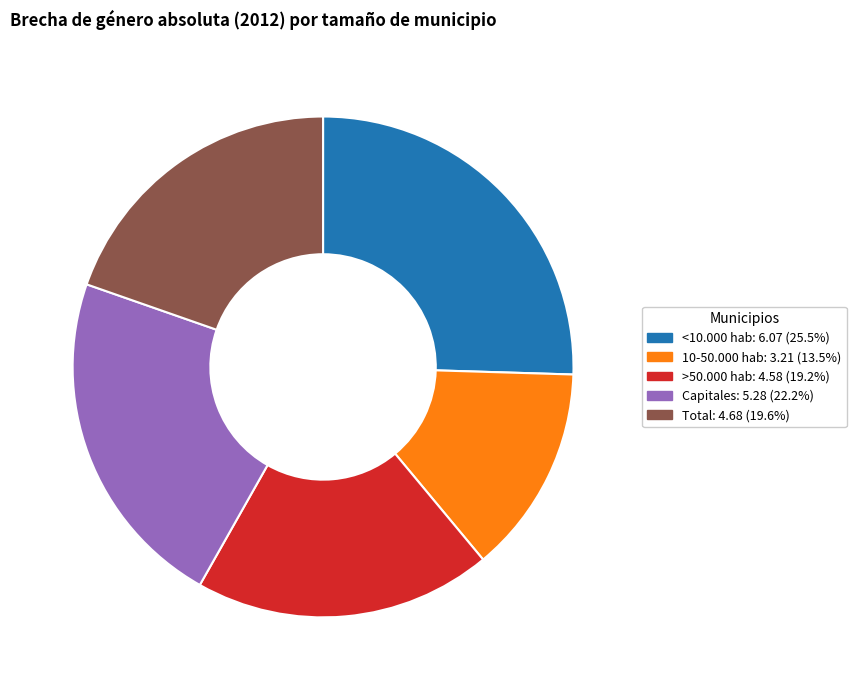

Which slice is the smallest?

10-50.000 hab